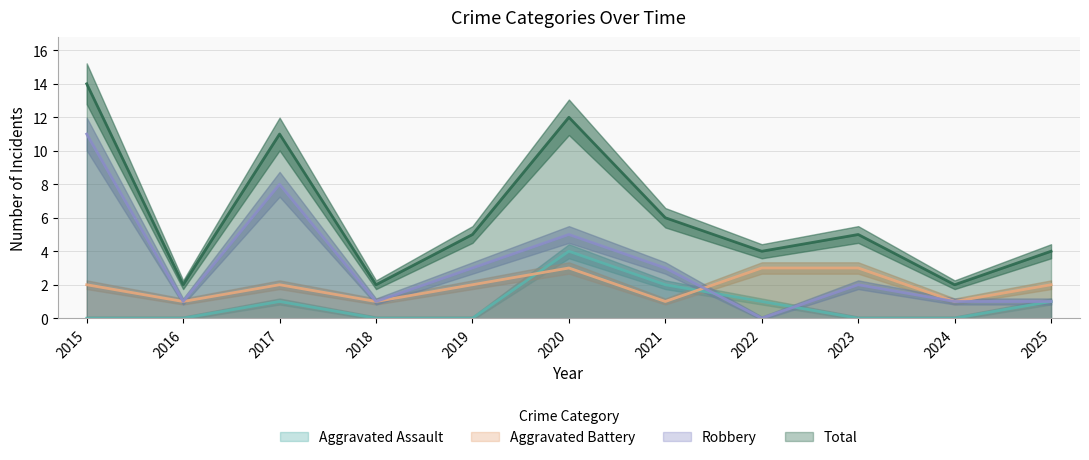

At which label does Aggravated Battery first exceed 2?

2020